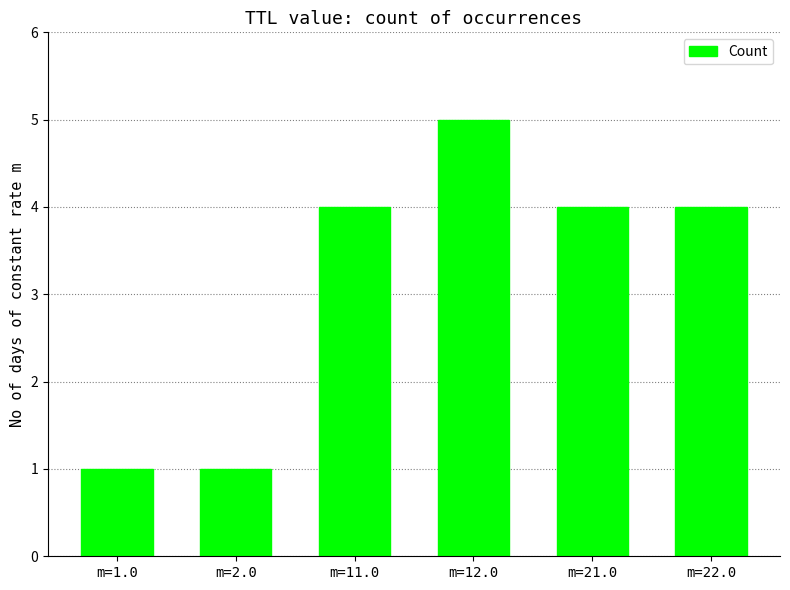

Is it true that the value at m=12.0 is 2?

False